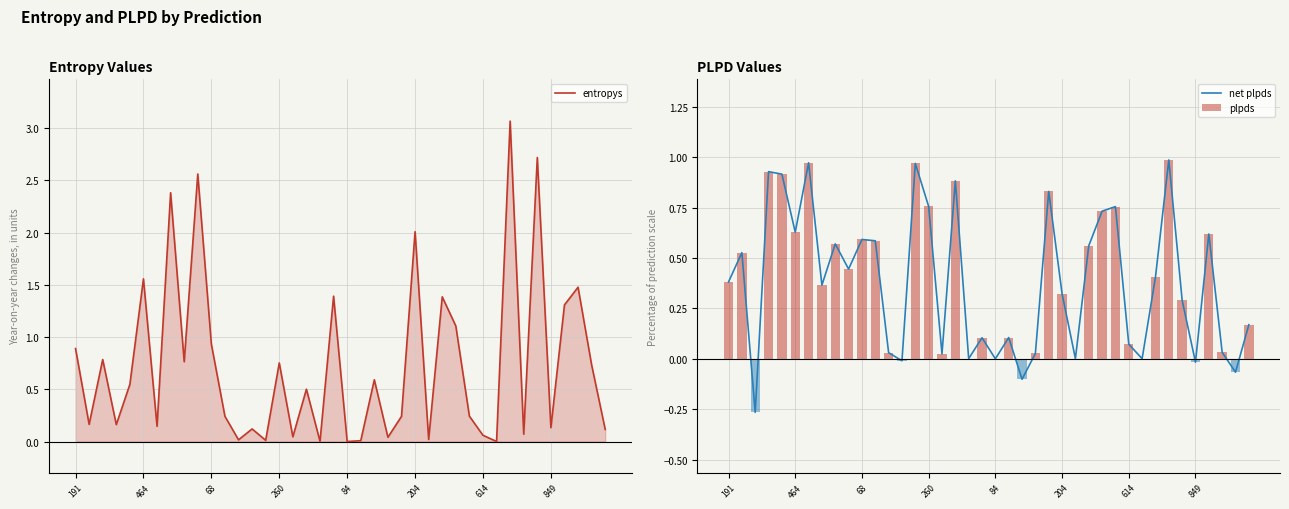

The plpds series shows 0.0 at 84. True or false?

True